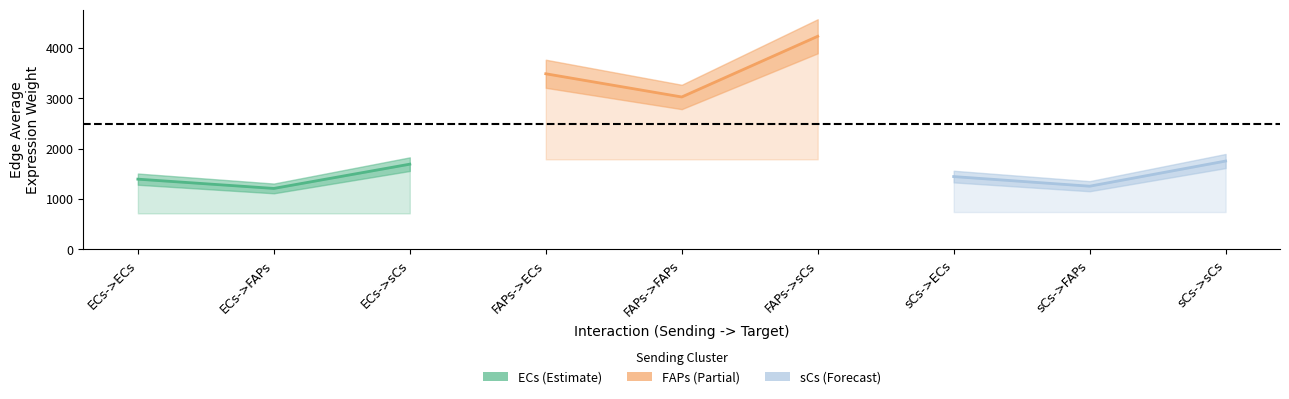

Reading left to right, transcribe all the data shown in this chart.

ECs: 1394.7	1210.4	1692.3
FAPs: 3488.0	3027.1	4232.5
sCs: 1445.9	1254.9	1754.5